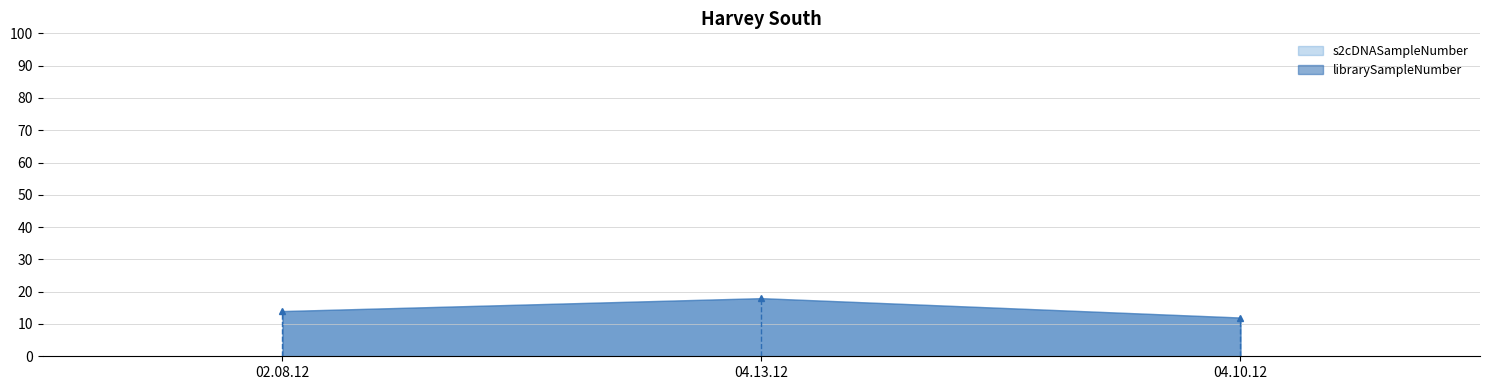

Where does the s2cDNASampleNumber series first go above 15?

04.13.12